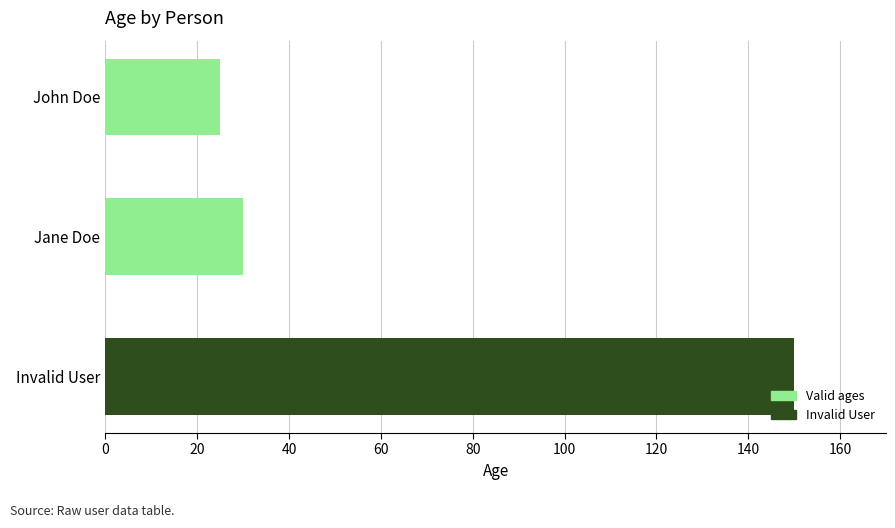

Rank the categories by value from highest to lowest.

Invalid User, Jane Doe, John Doe